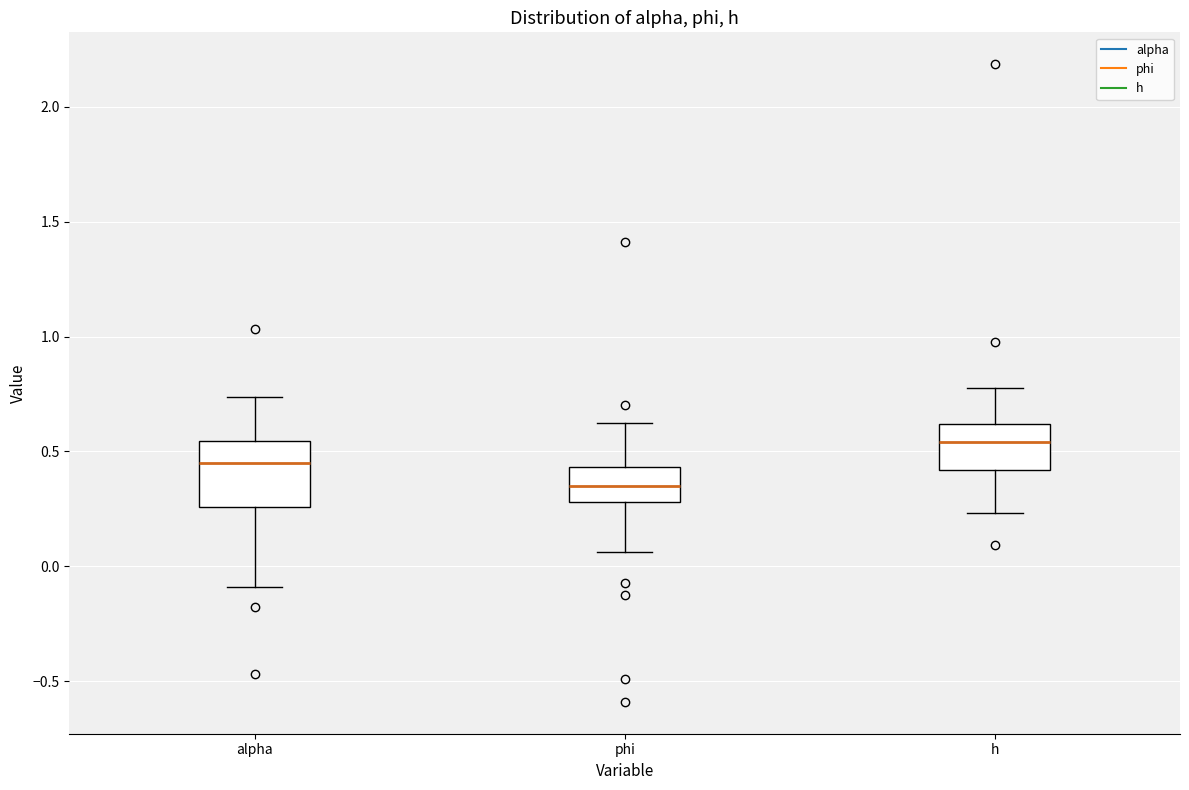

Which box is the tallest, from its lower edge to its upper edge?

alpha